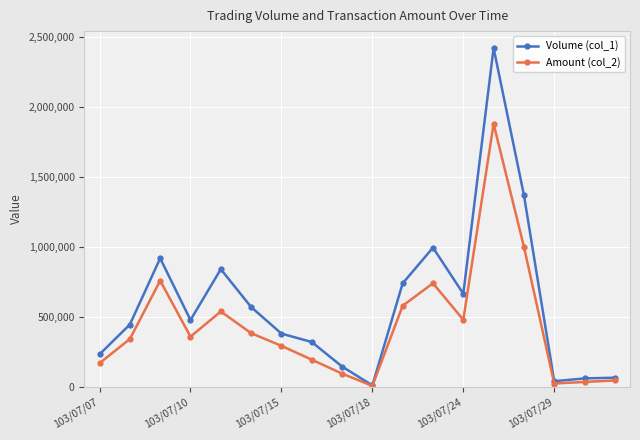

Which series has the largest total across all categories?

Volume (col_1)